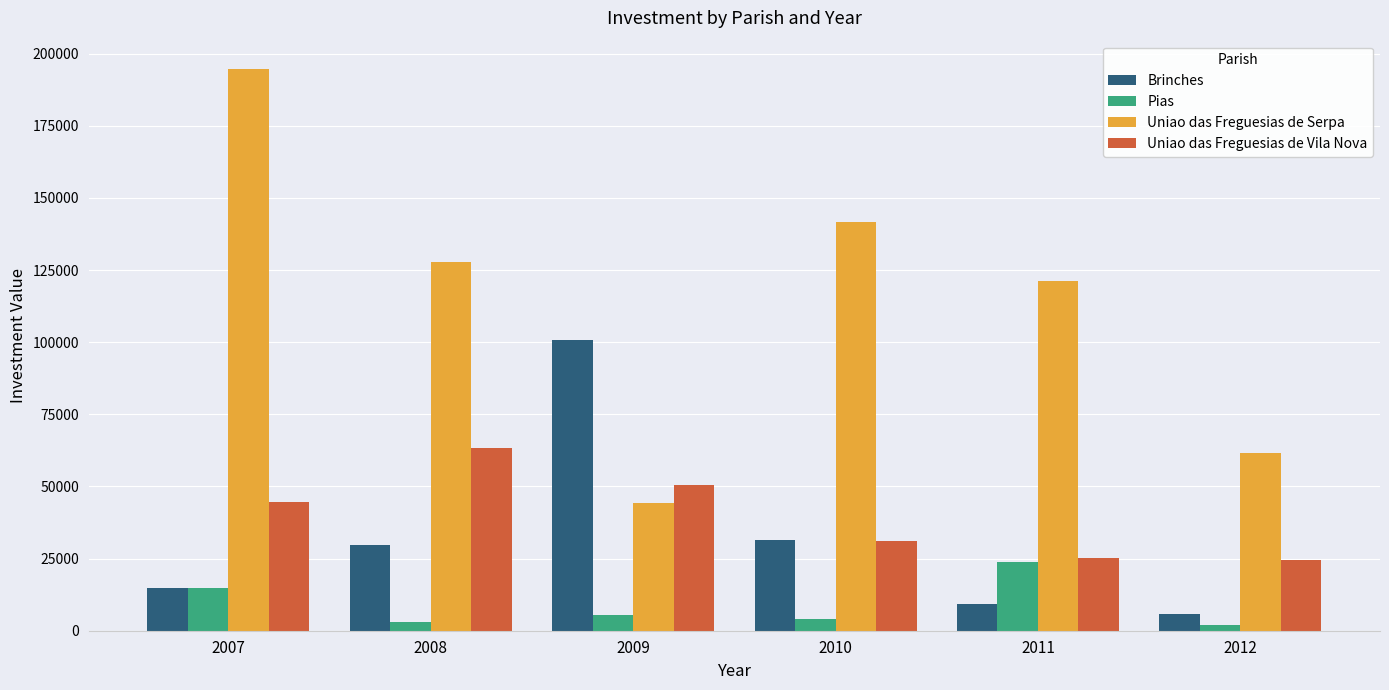

What is the maximum value shown in the chart?

194738.0